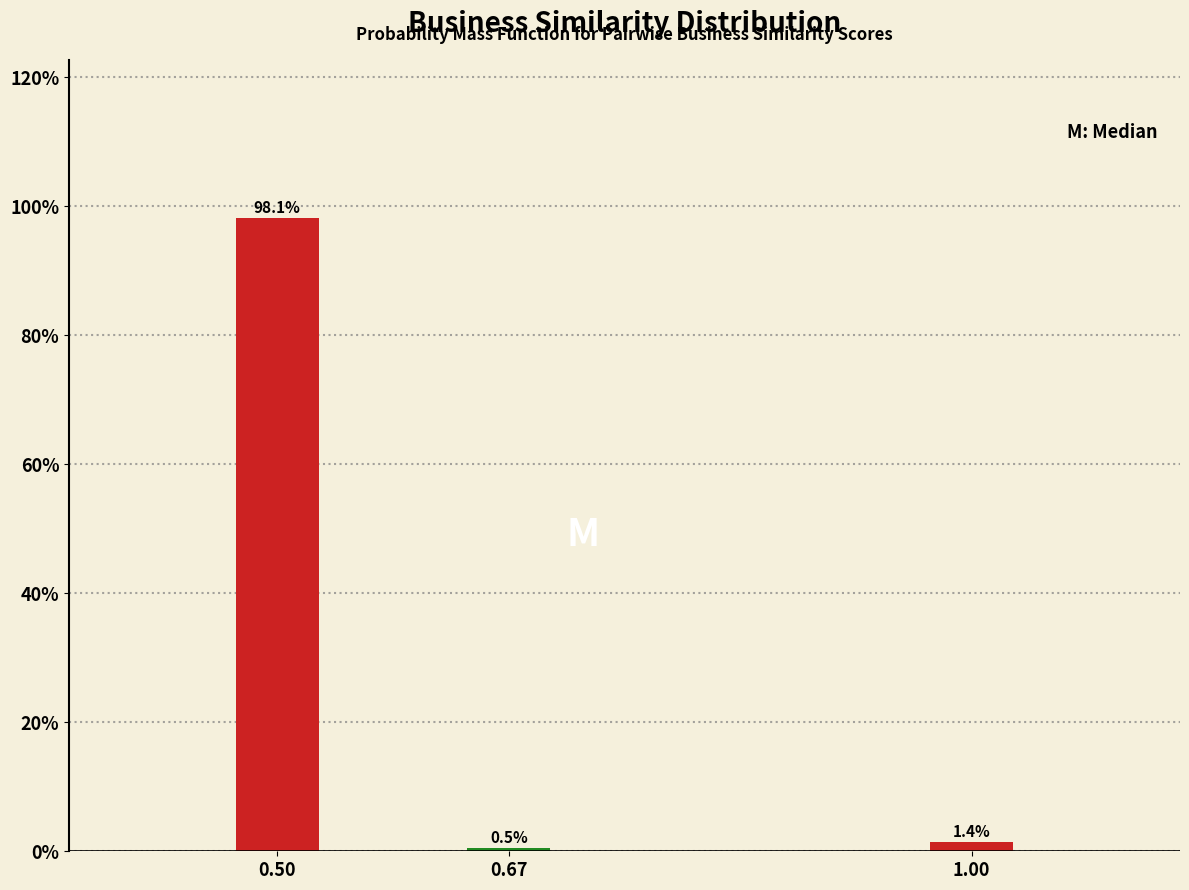

Reading left to right, what are all the values shown in this chart?

98.1	0.5	1.4